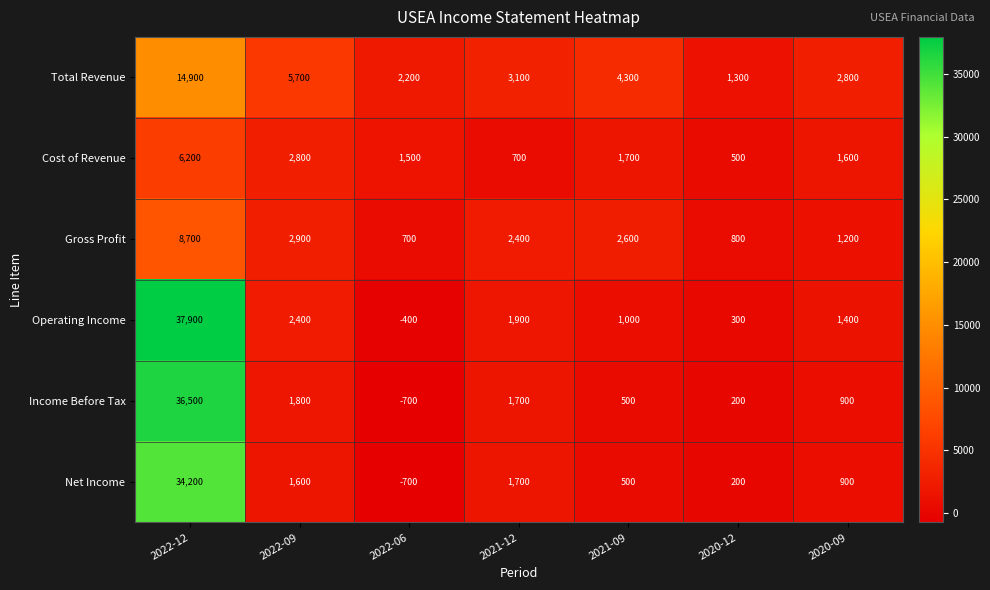

Count the number of categories in the chart.

7